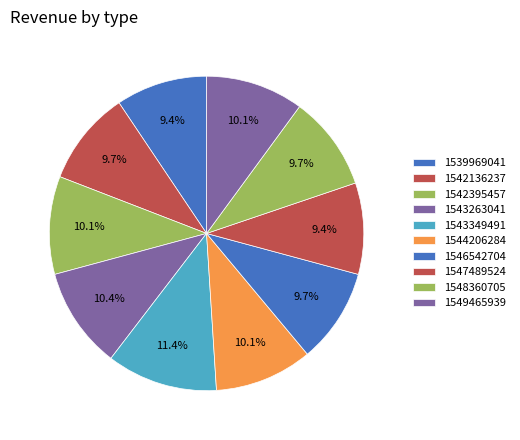

Is 1549465939 the majority of the pie?

No